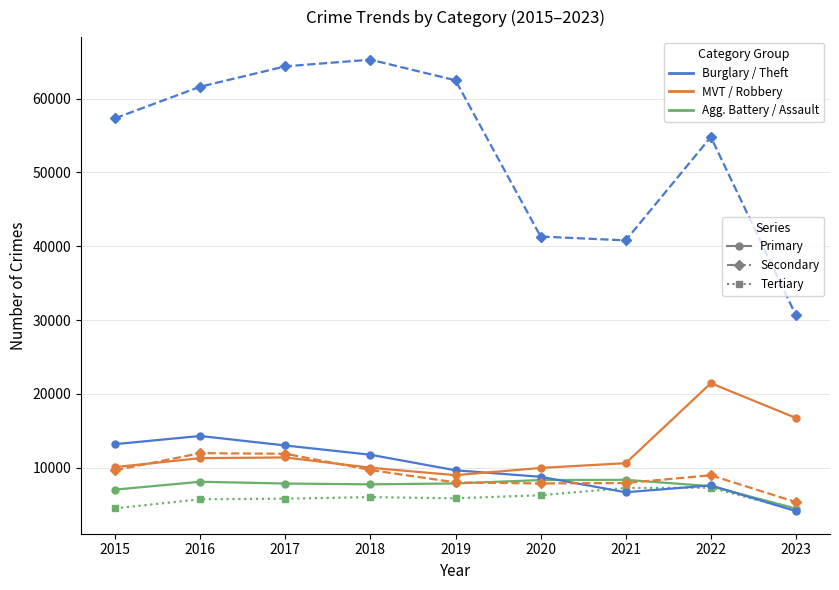

What is the spread (max minus min) of values at 2019?

56650